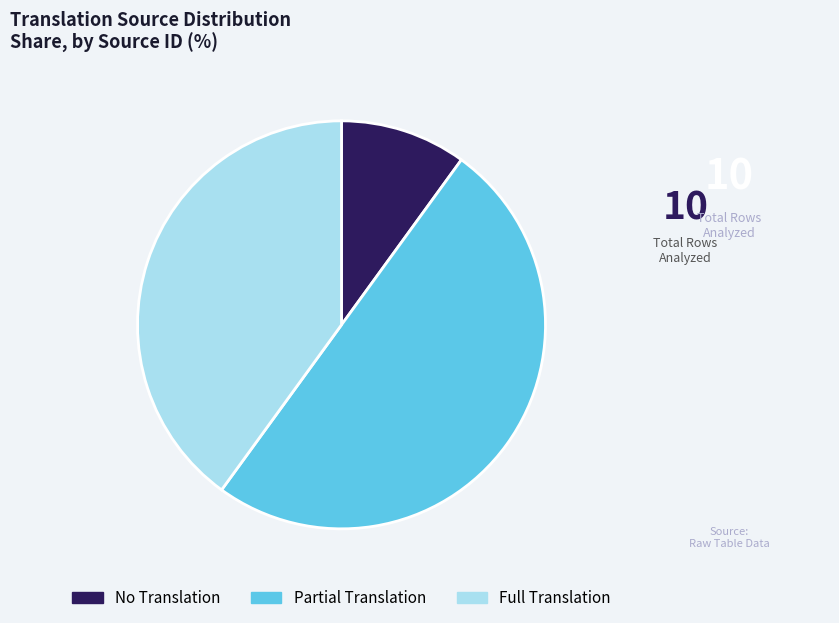

Rank the categories by value from highest to lowest.

Partial Translation, Full Translation, No Translation